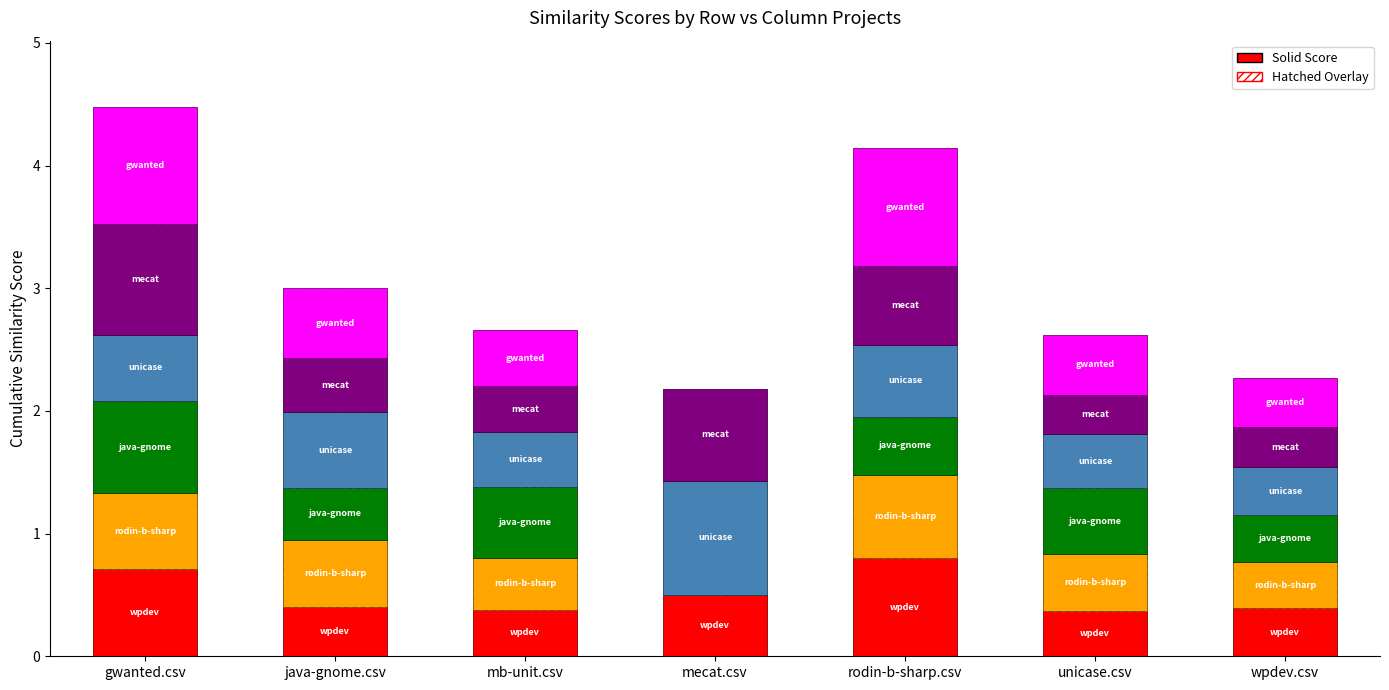

What is the difference between the highest and lowest values at rodin-b-sharp.csv?

0.5